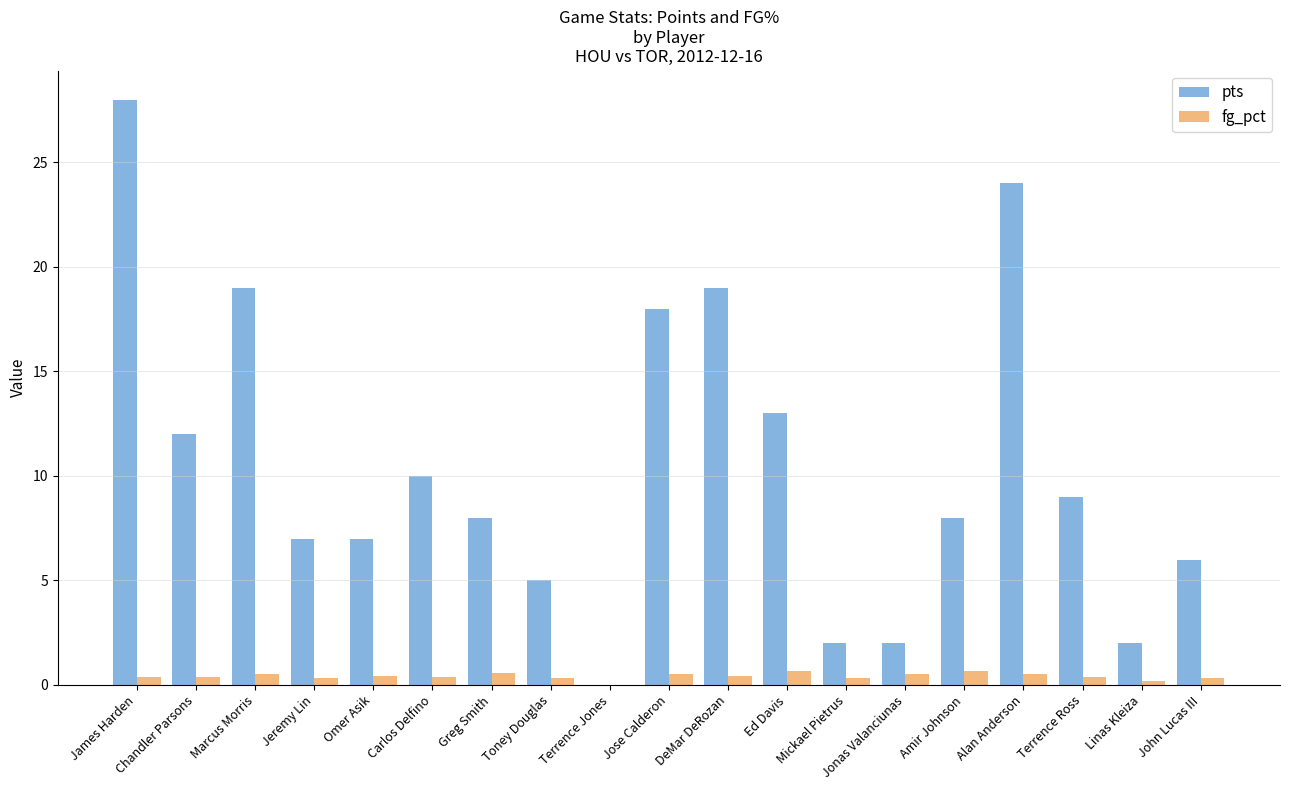

At which category is the sum across all series the highest?

James Harden